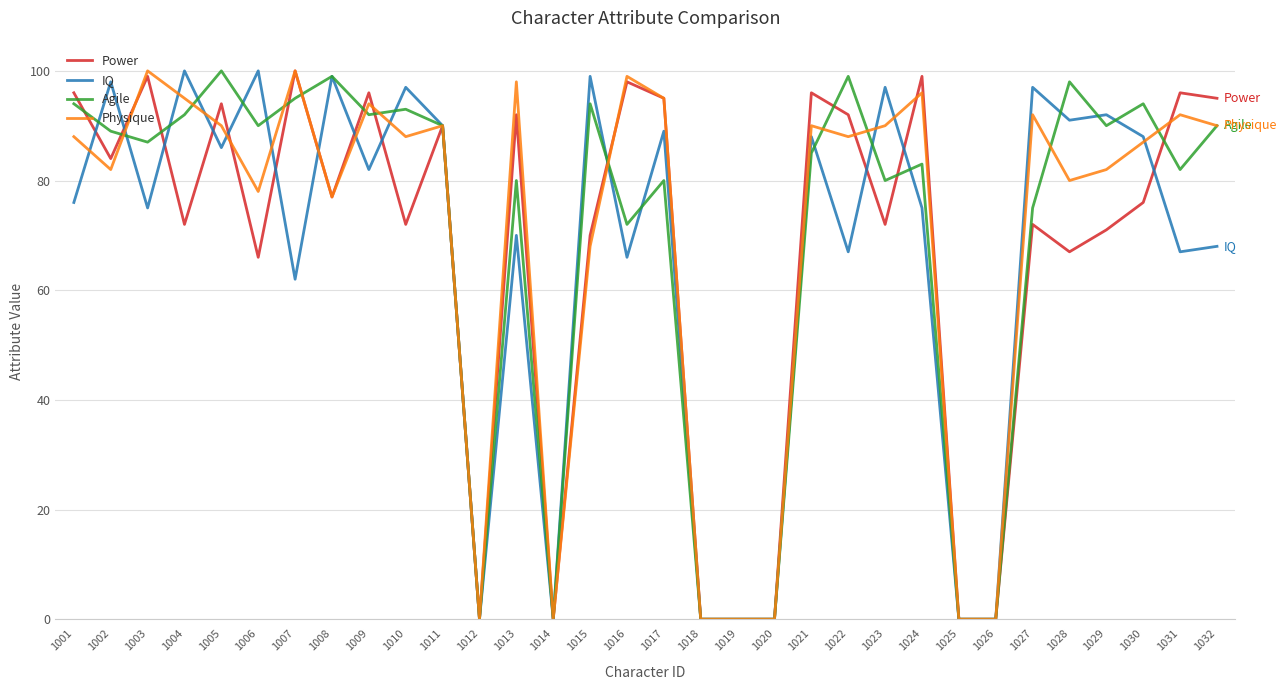

How many distinct data groups are displayed?

4